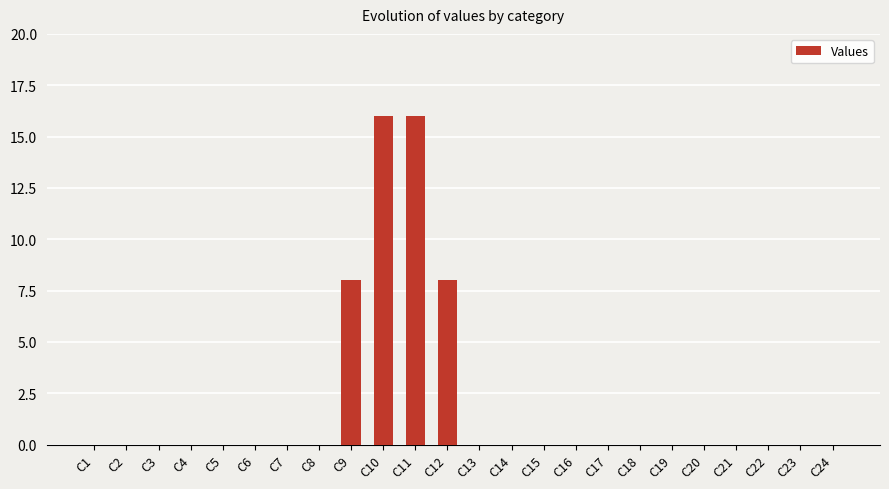

What is the greatest value displayed?

16